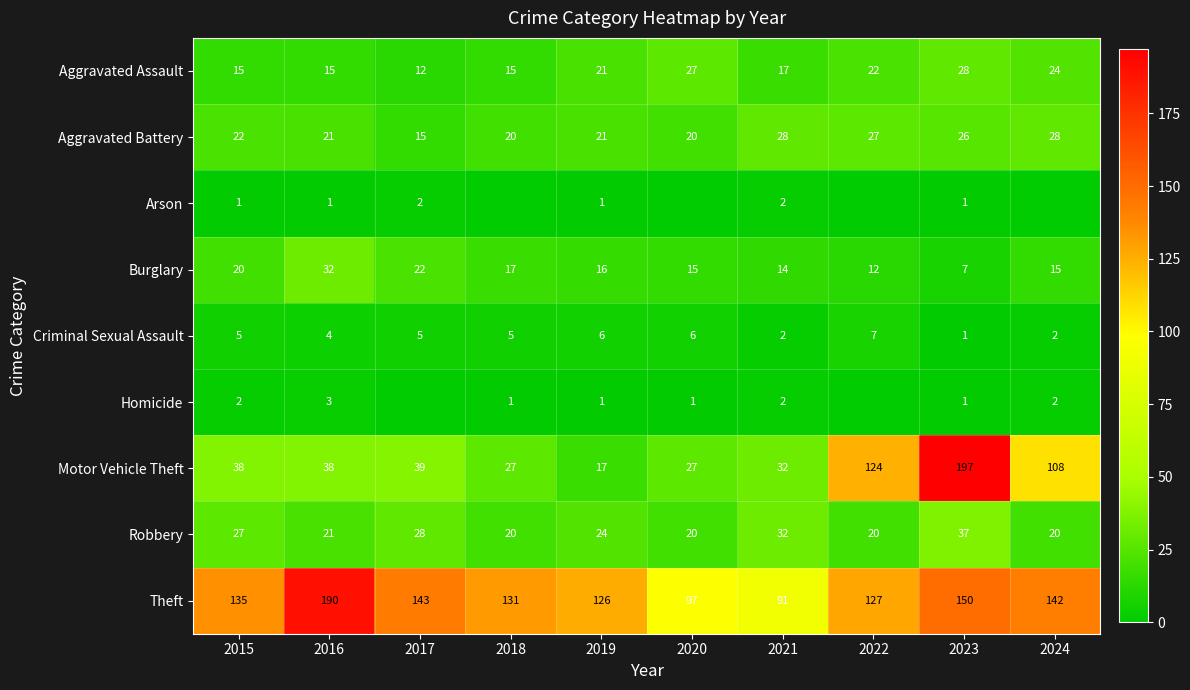

Read the Aggravated Assault value at 2024, to the nearest 5.

25